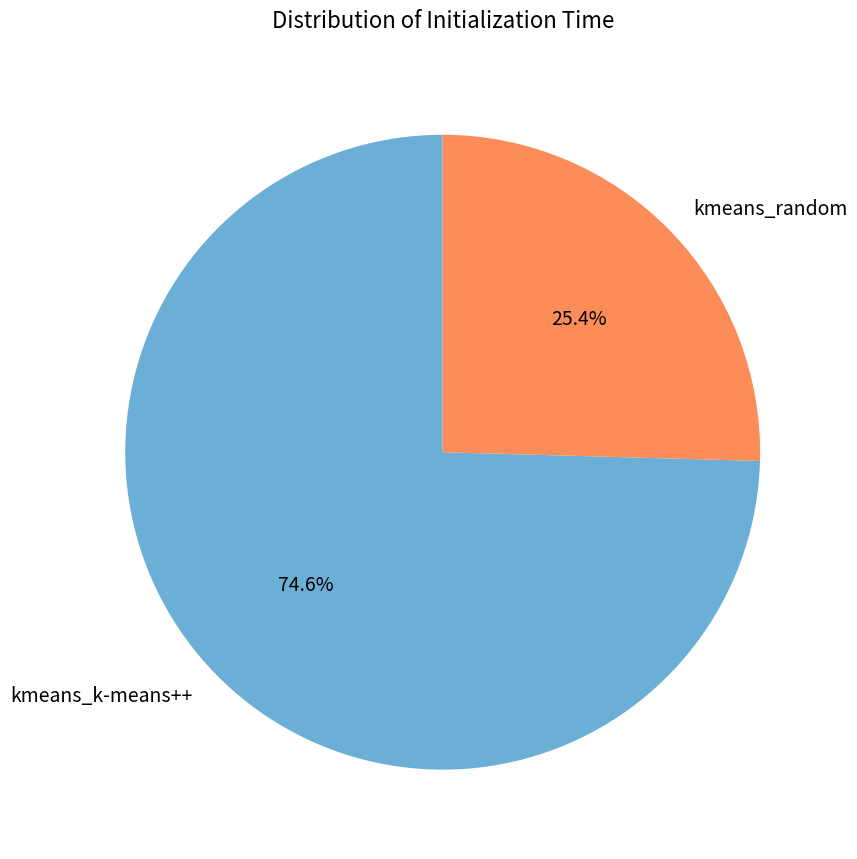

Count the number of slices in the pie.

2